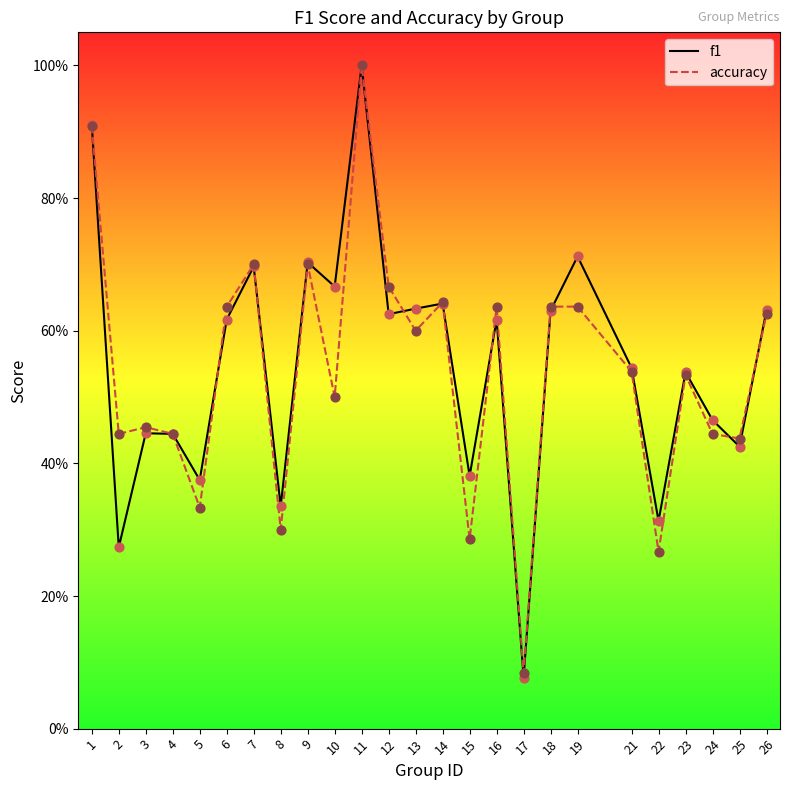

What is the total value across all series at 6?

1.3